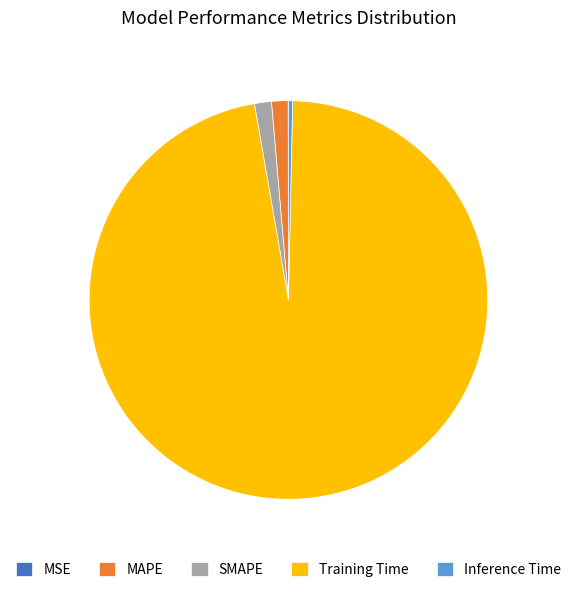

Is the sum of MAPE and SMAPE greater than half?

No